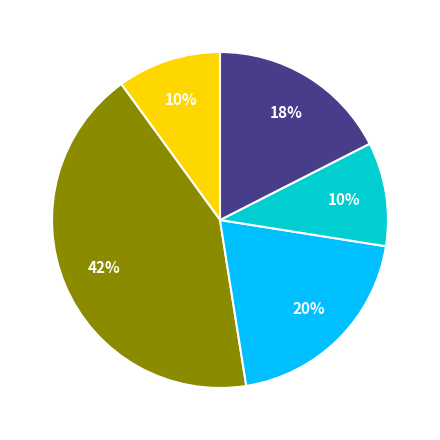

Is there any slice that represents more than half of the pie?

No